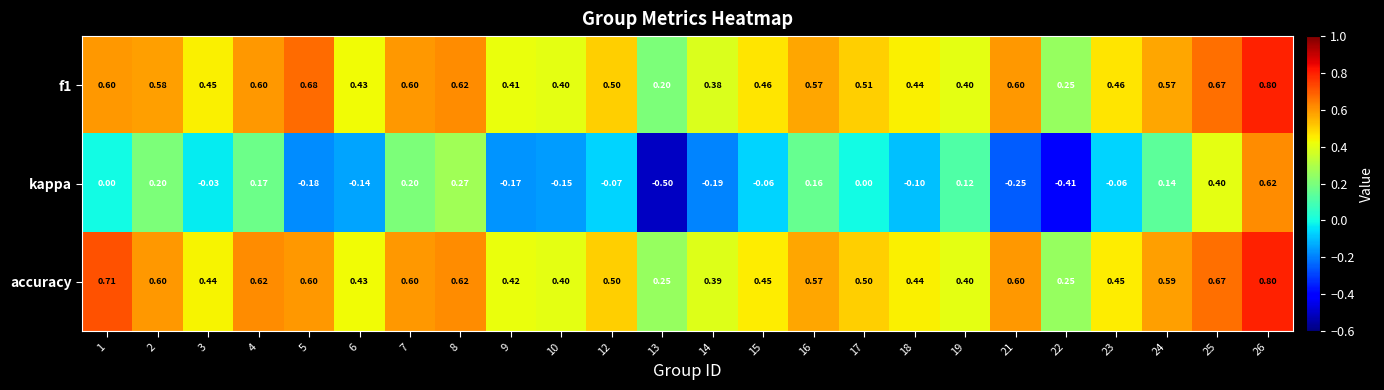

Which series has the largest total across all categories?

accuracy